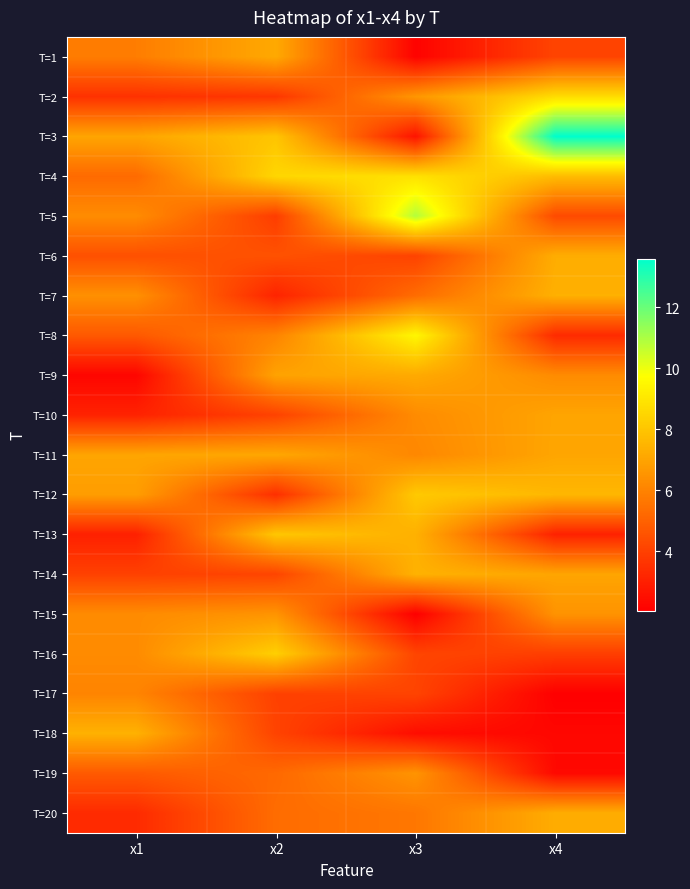

What is the spread (max minus min) of values at x1?

5.2